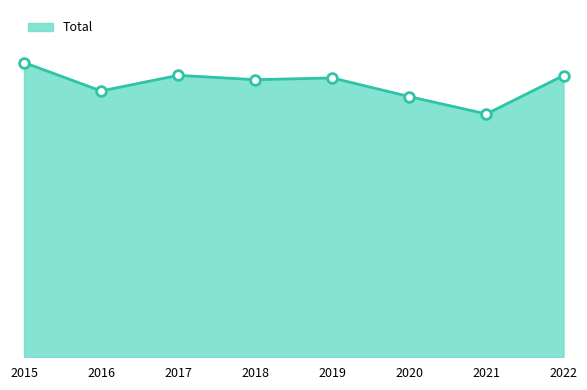

Is this an area chart (filled region under the line)?

Yes